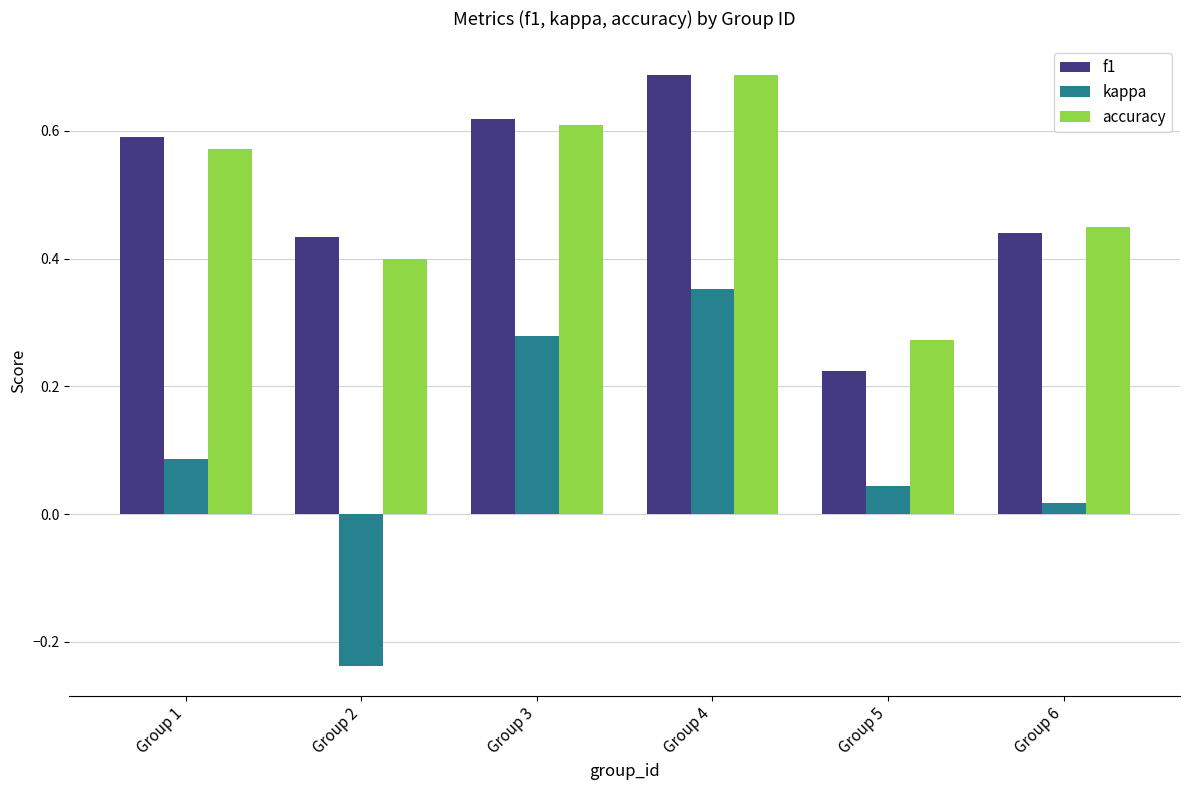

Which category has the lowest value in the kappa series?

Group 2